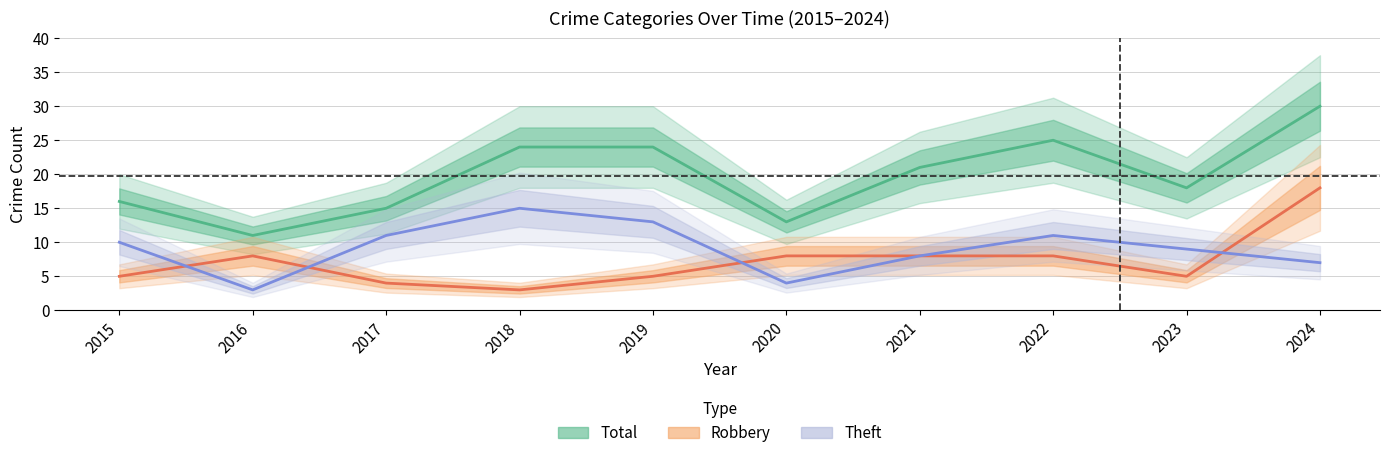

At which category does Total reach its first local peak?

2022